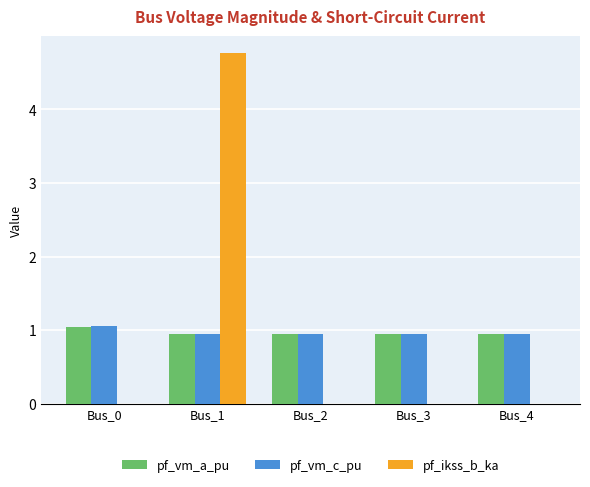

How many groups of bars are there?

5